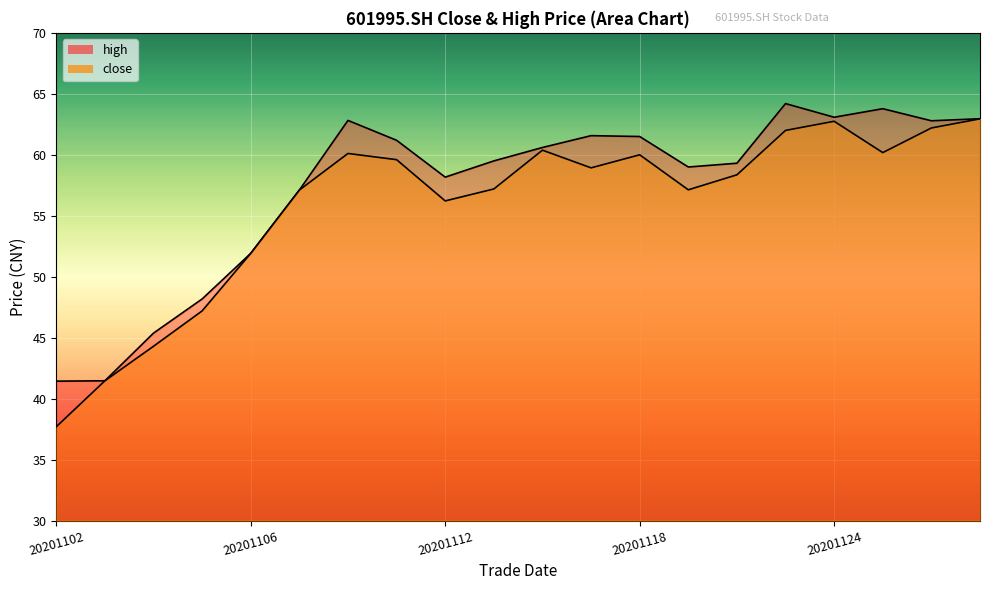

How many interior local peaks does the high series have?

4